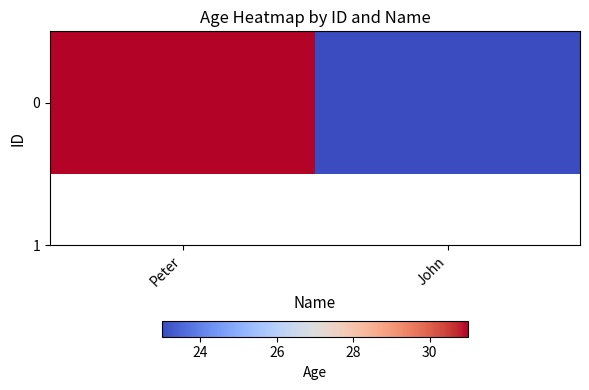

What is the greatest value displayed?

31